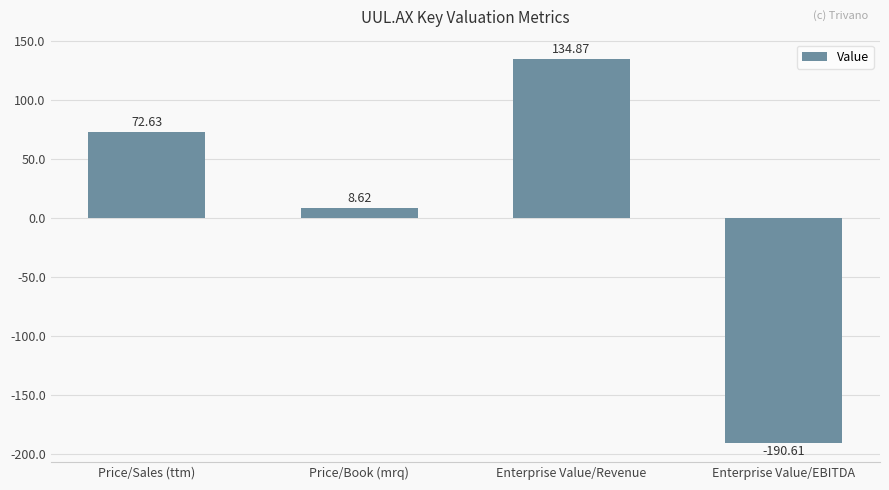

Is it true that the value at Enterprise Value/EBITDA is -337.9?

False